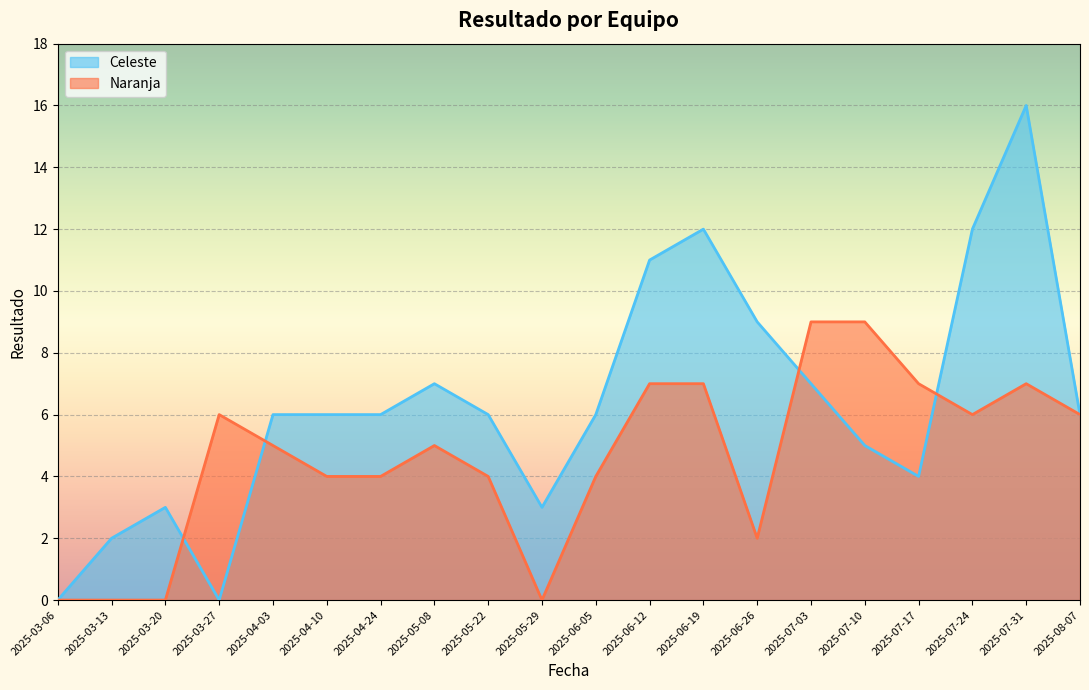

True or false: Naranja has a value of 2 at 2025-06-12.

False